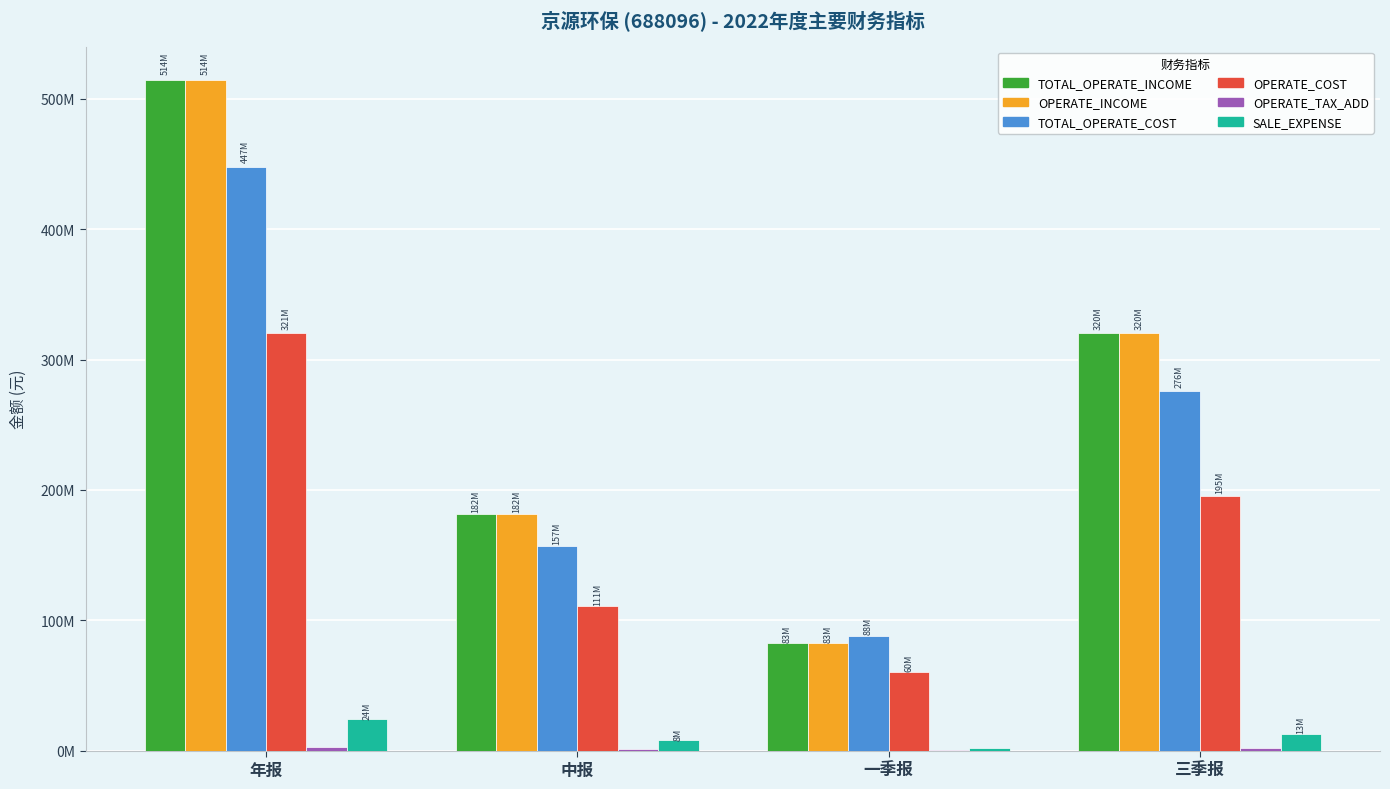

How many data points in TOTAL_OPERATE_COST are above 276063749?

2